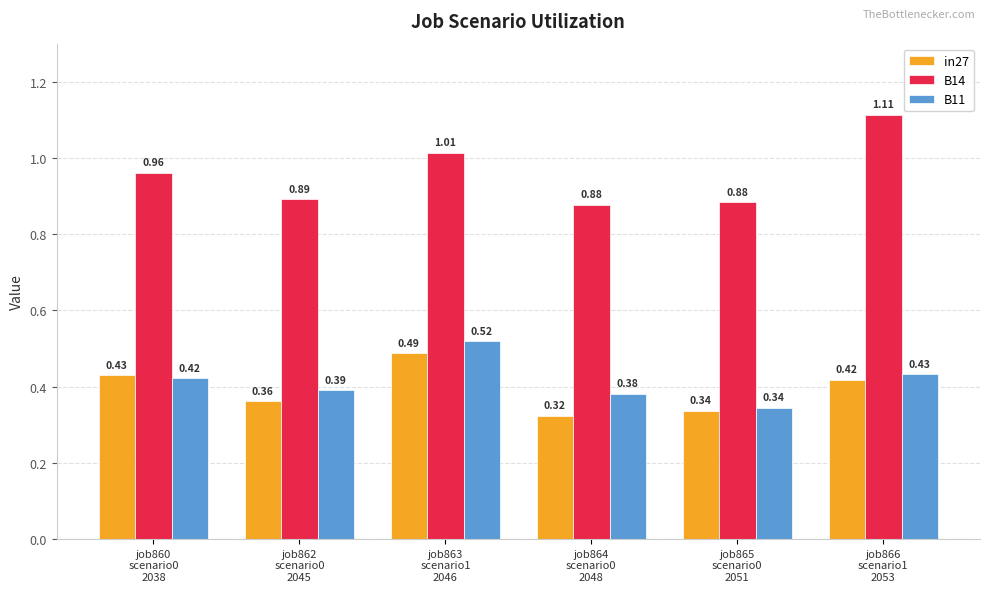

Which series has the largest total across all categories?

B14